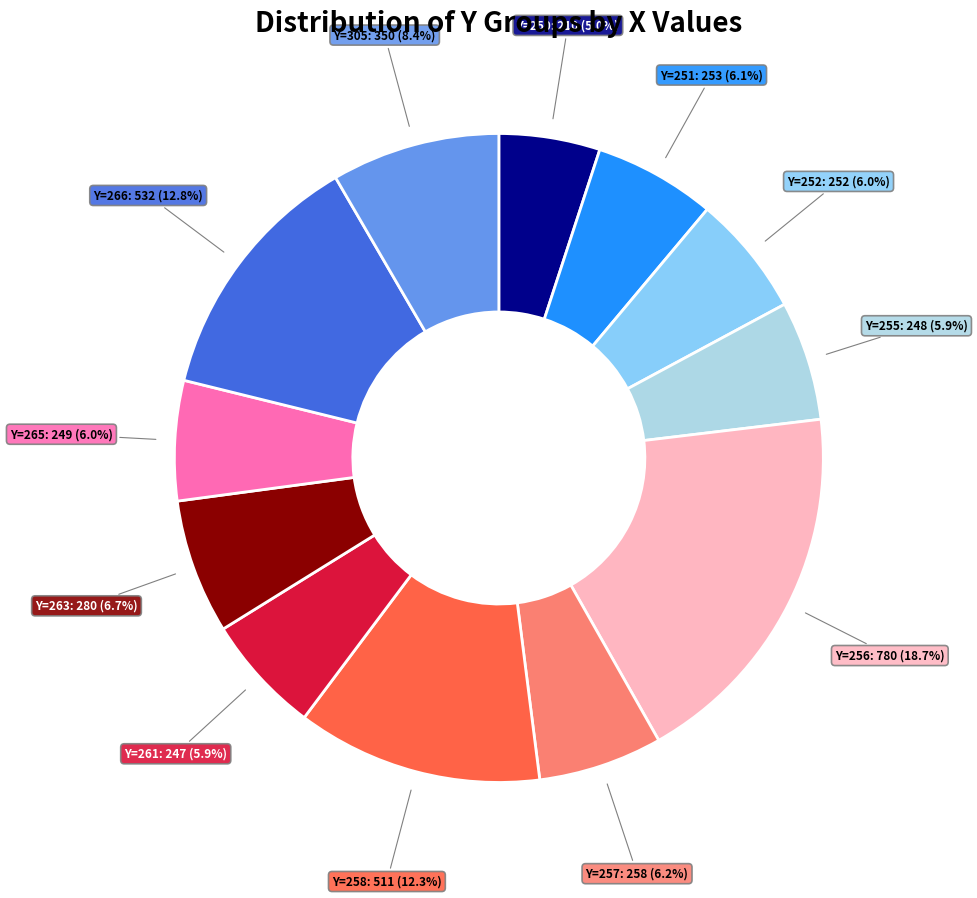

Count the number of slices in the pie.

12